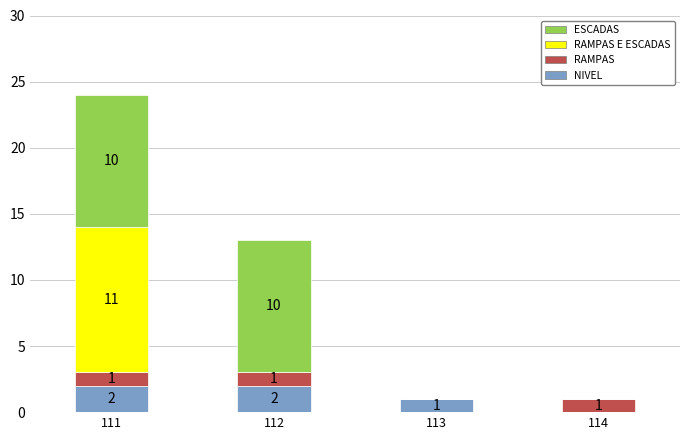

True or false: NIVEL has a value of 1 at 113.

True